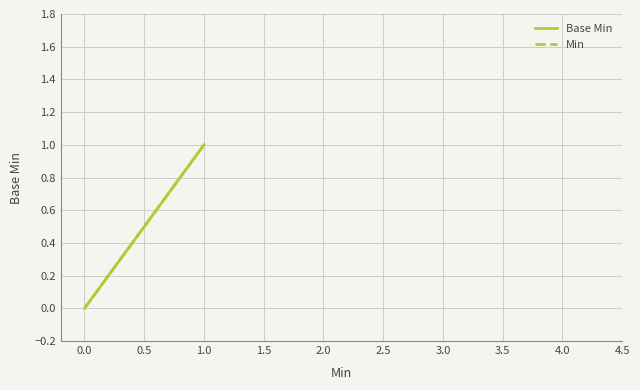

True or false: Min and Base Min intersect in this chart.

False